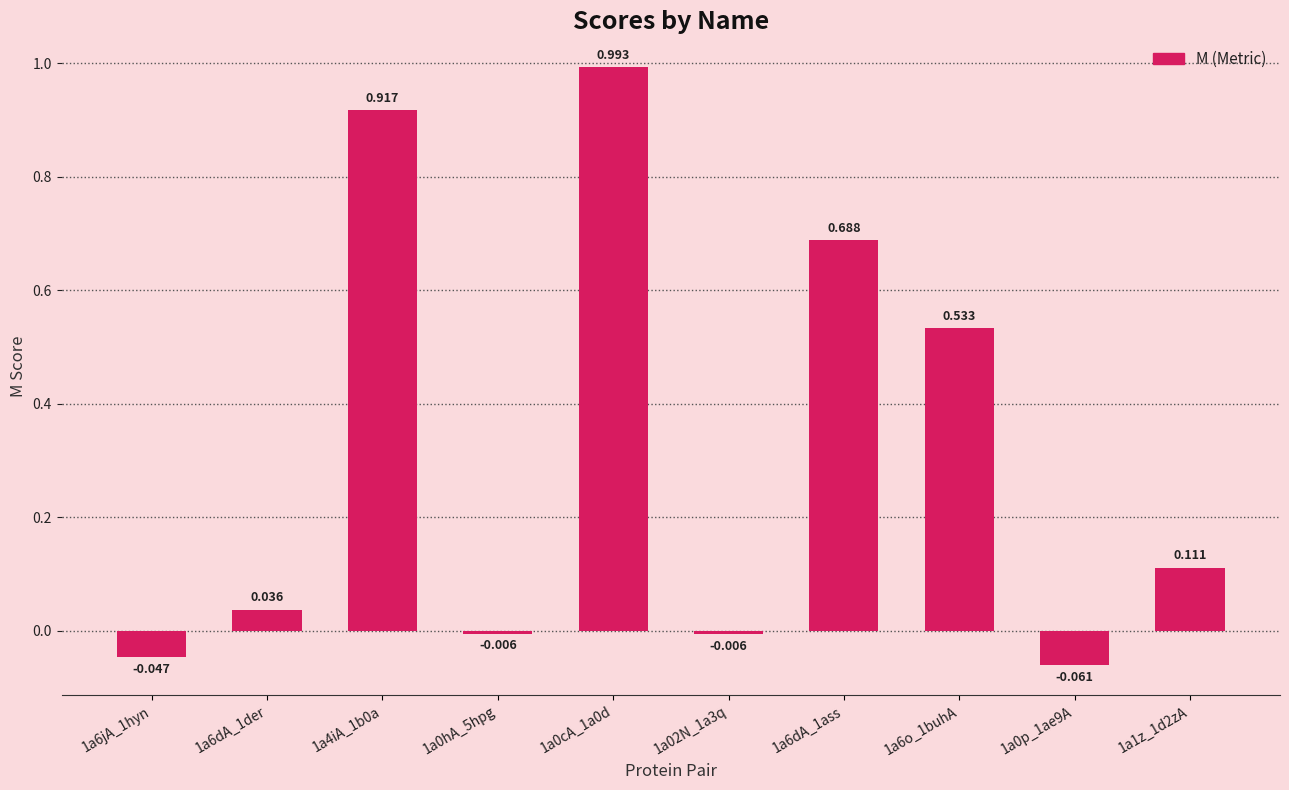

Does the chart contain any negative values?

Yes